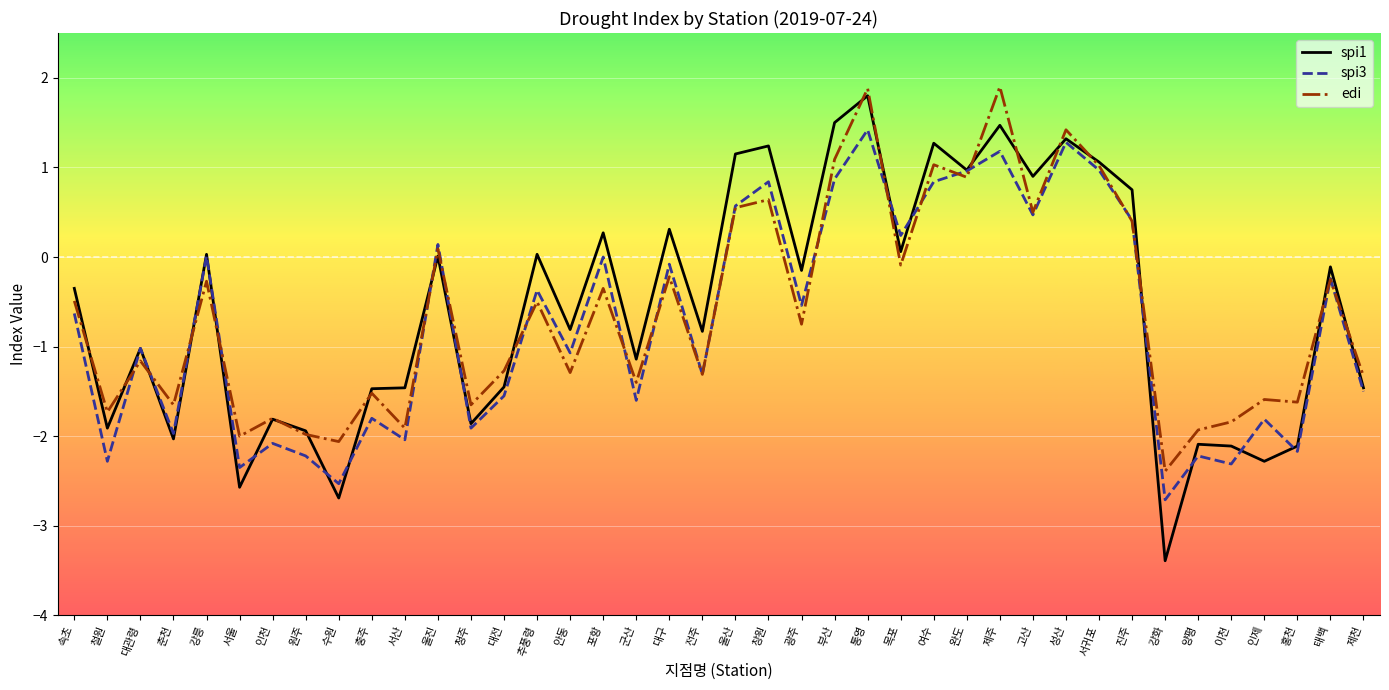

Which series has the widest spread of values?

spi1